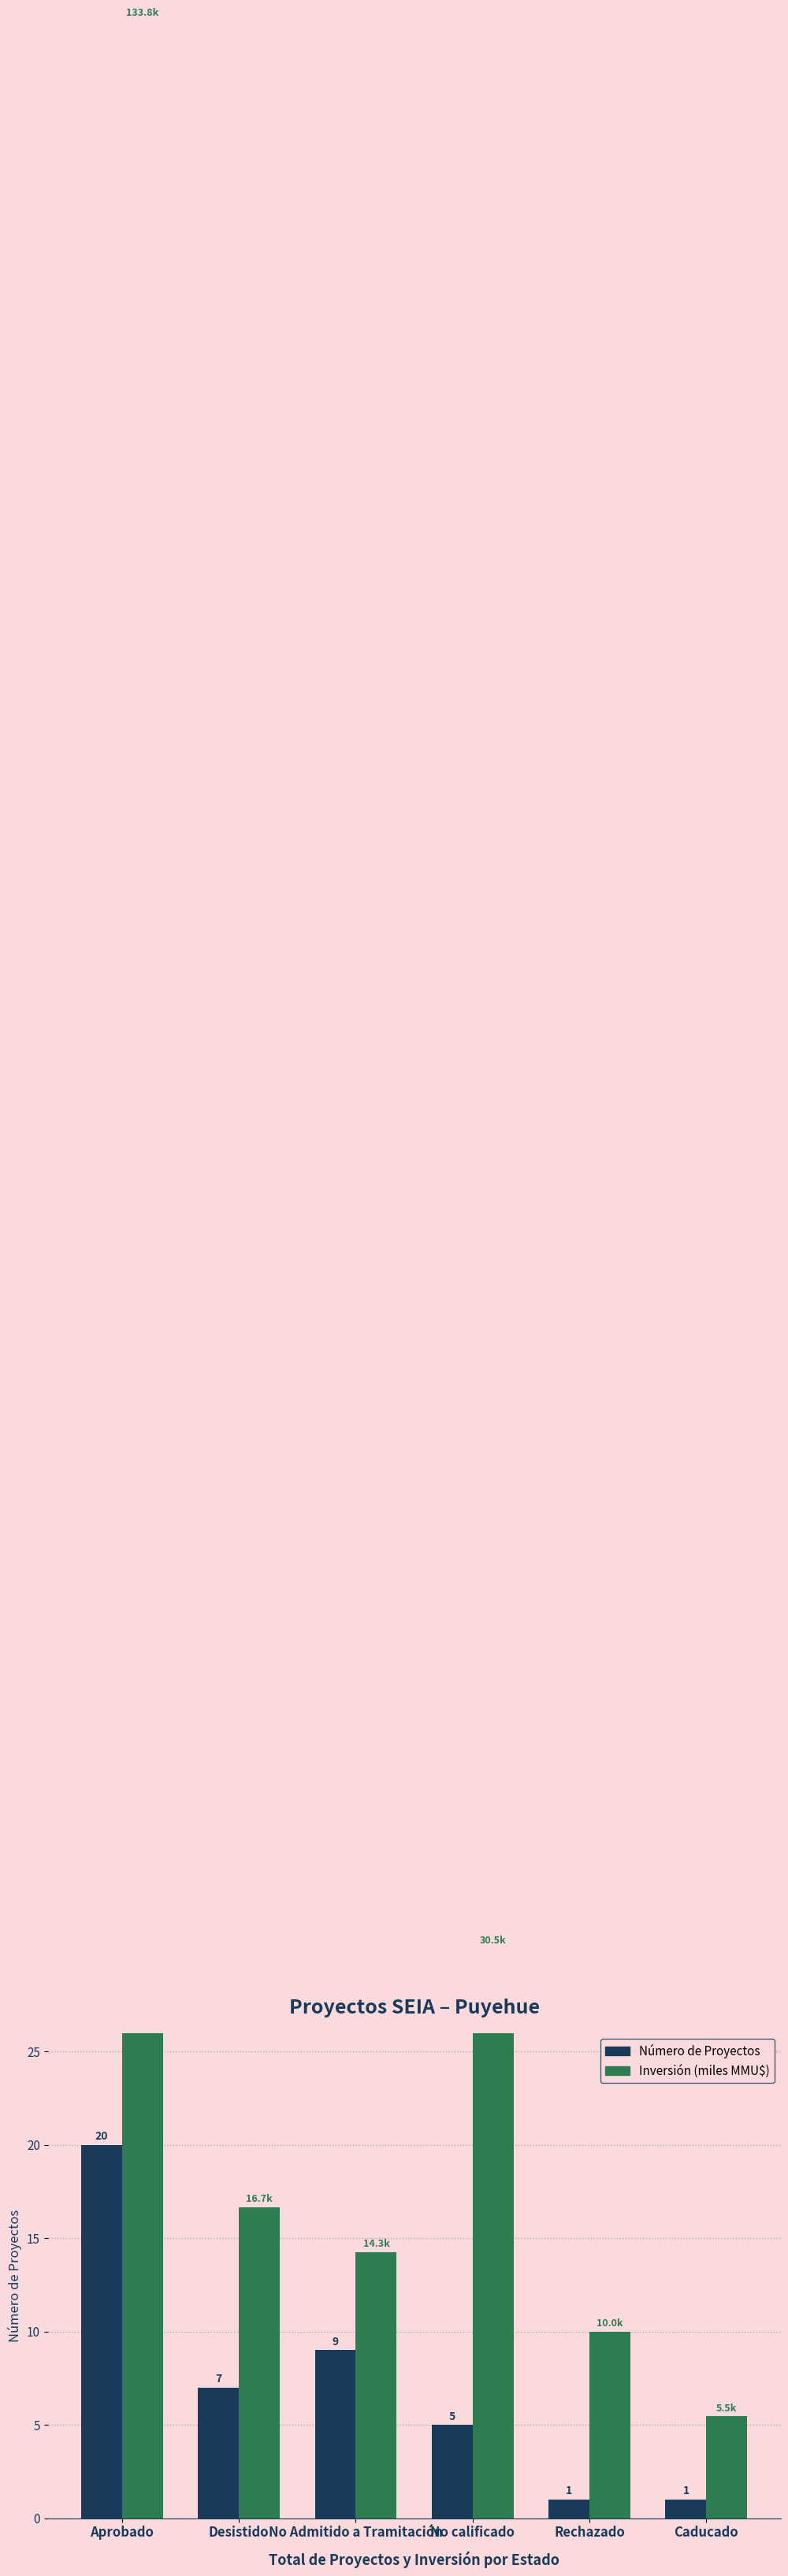

How many Número de Proyectos values are between 1 and 9?

5